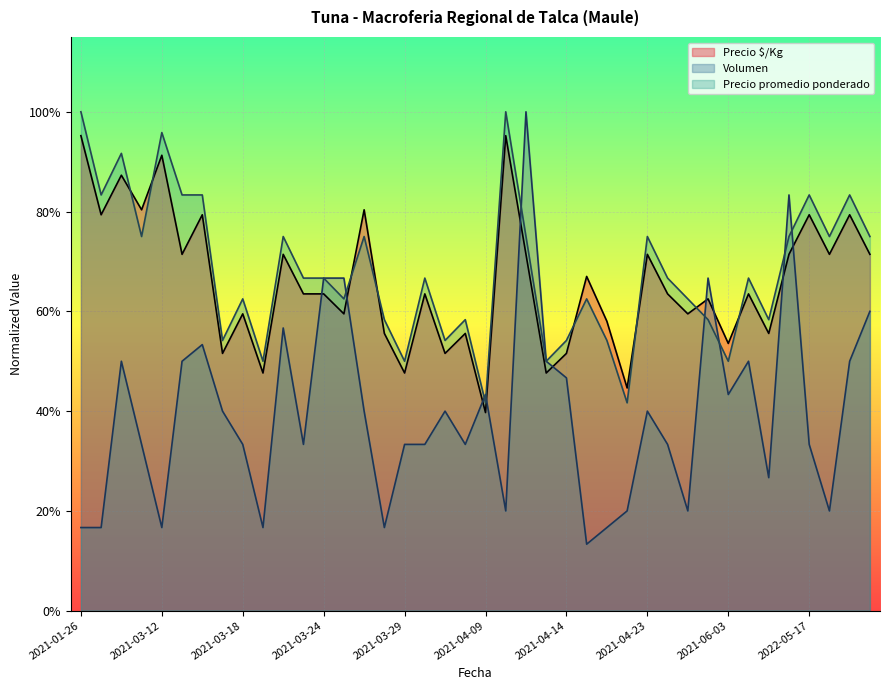

Rank the series at 2021-04-29 from highest to lowest value.

Precio promedio ponderado, Precio $/Kg, Volumen